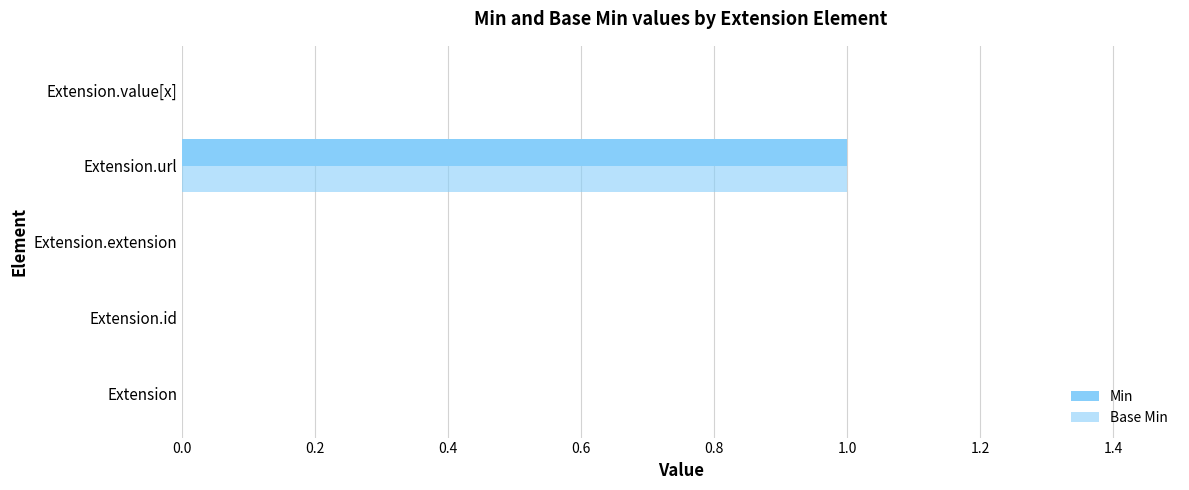

What is the highest value of the Base Min series?

1